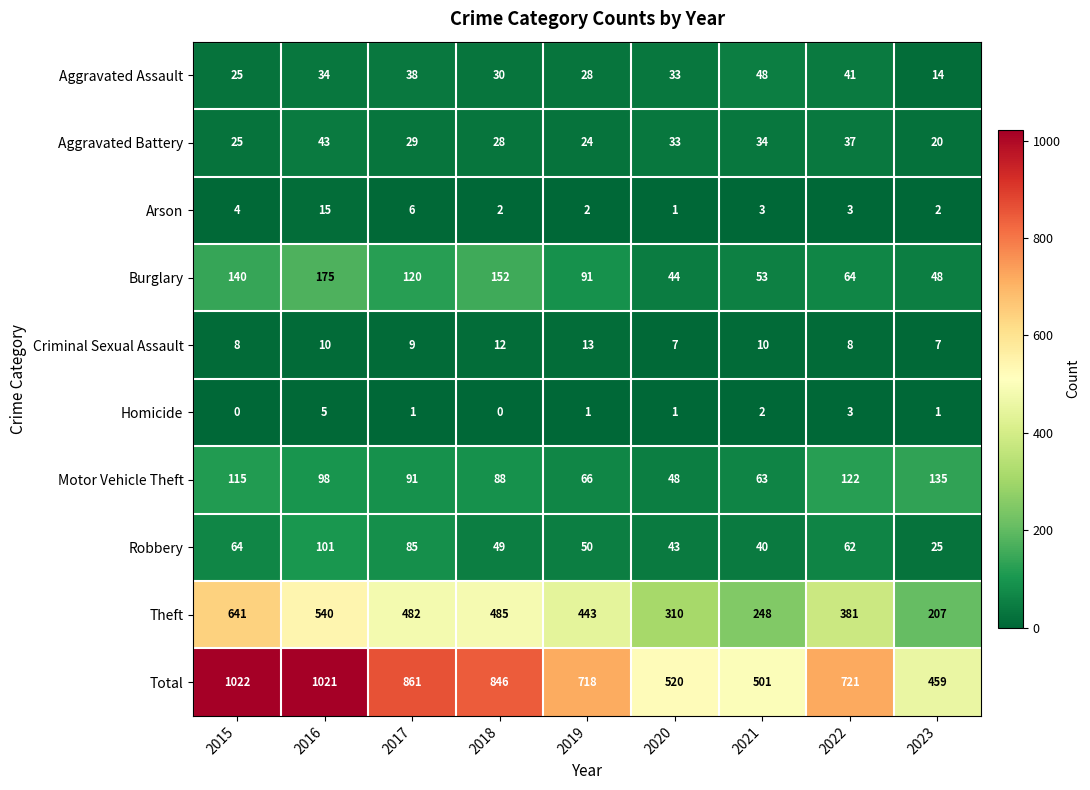

Where is Aggravated Battery nearest to the value 31?

2017